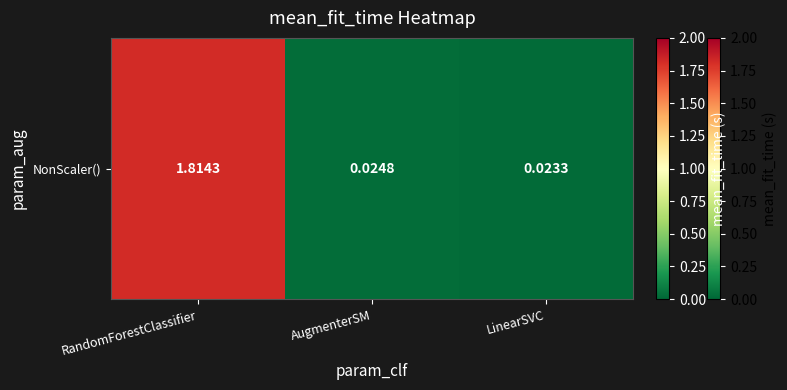

Which category has the highest value across all series?

RandomForestClassifier